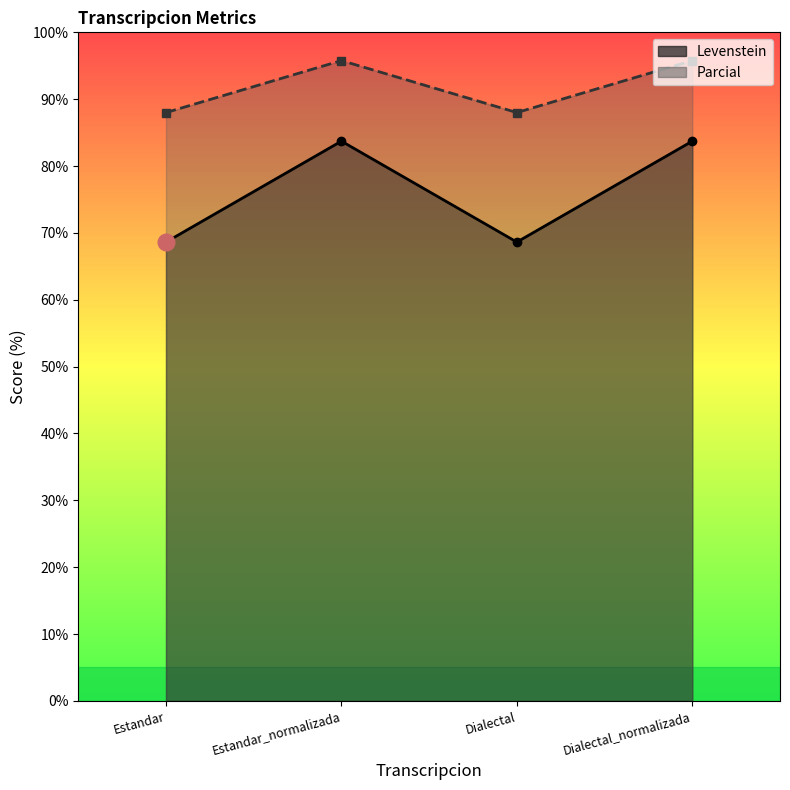

Rank the categories by Parcial value from highest to lowest.

Estandar_normalizada, Dialectal_normalizada, Estandar, Dialectal